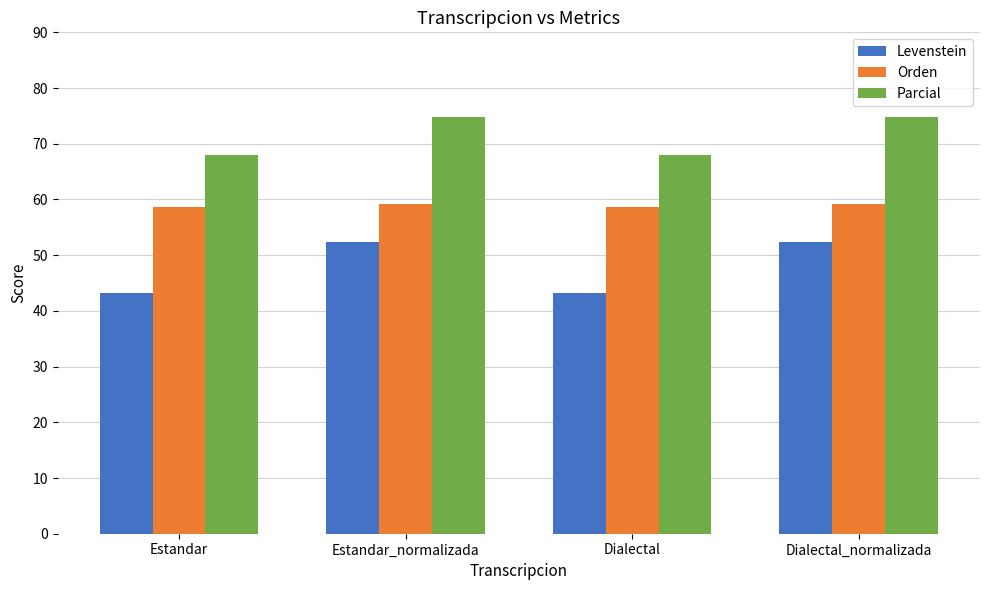

What is the difference between the Orden values at Dialectal and Estandar_normalizada?

0.5